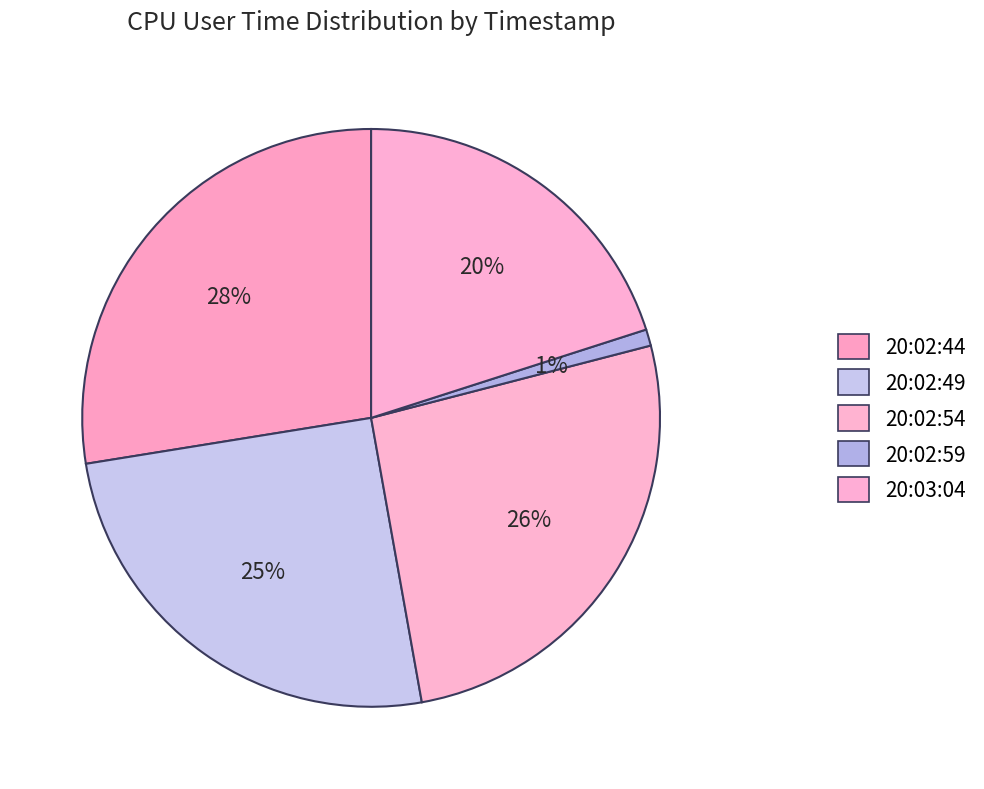

Does 20:02:49 represent more than half of the total?

No